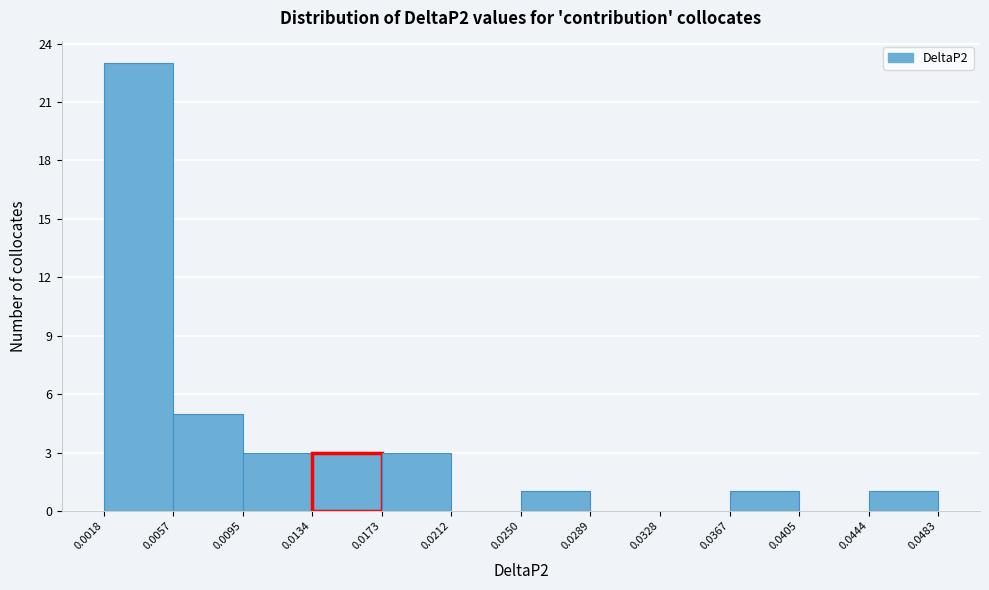

Reading left to right, transcribe this chart: for each bar, give the range it covers on the x-axis and its height. The values are not printed on the chart, so give them approximately, as read against the axis.

0.0018 to 0.0057: 23
0.0057 to 0.0095: 5
0.0095 to 0.0134: 3
0.0134 to 0.0173: 3
0.0173 to 0.0212: 3
0.0212 to 0.0250: 0
0.0250 to 0.0289: 1
0.0289 to 0.0328: 0
0.0328 to 0.0367: 0
0.0367 to 0.0405: 1
0.0405 to 0.0444: 0
0.0444 to 0.0483: 1